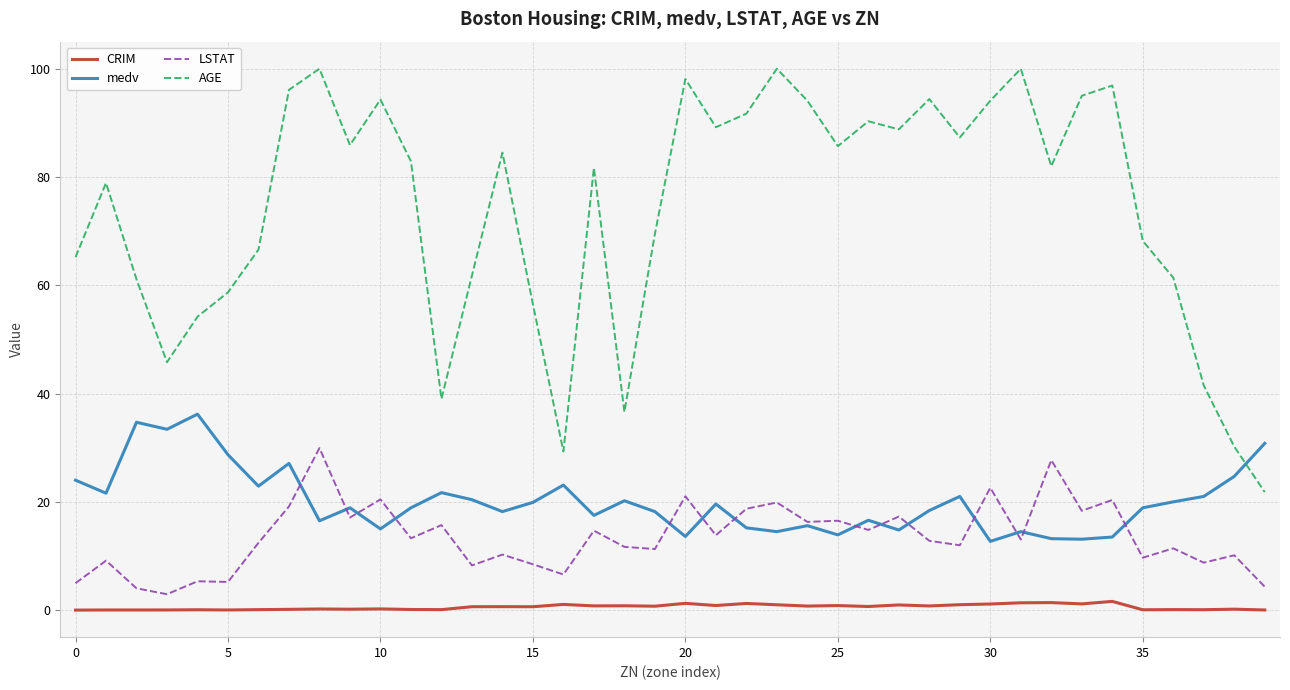

In medv, how many points are higher than both neighbors (excluding endpoints)?

12